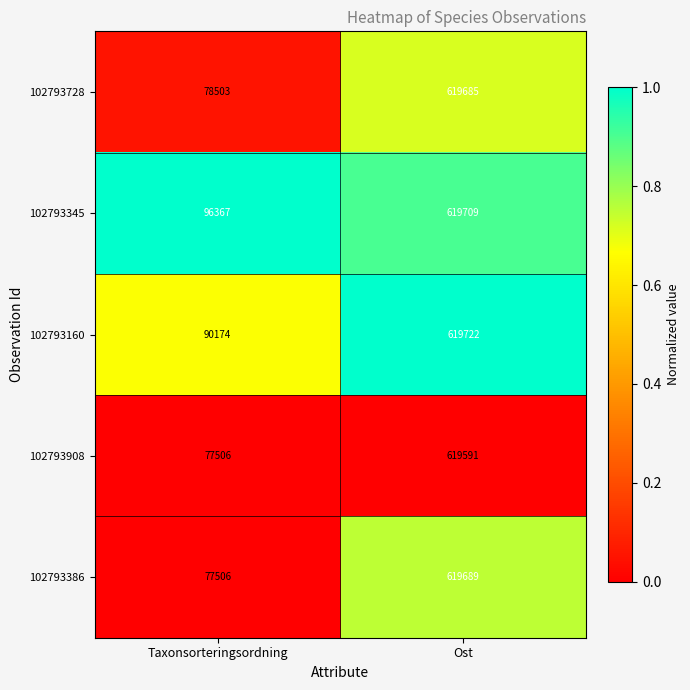

Which series has the largest total across all categories?

102793345